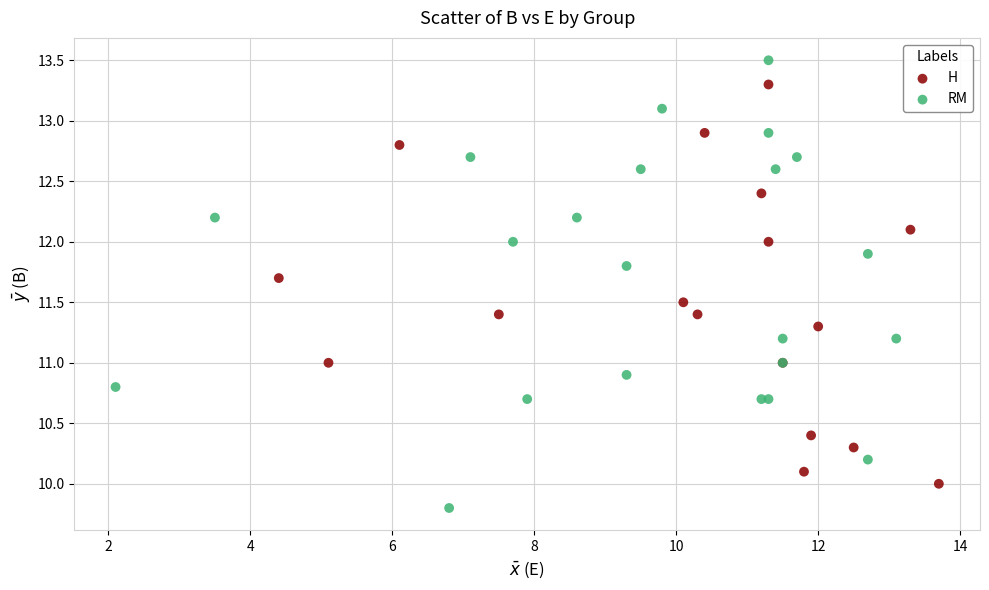

Which series contains the lowest Y value?

RM